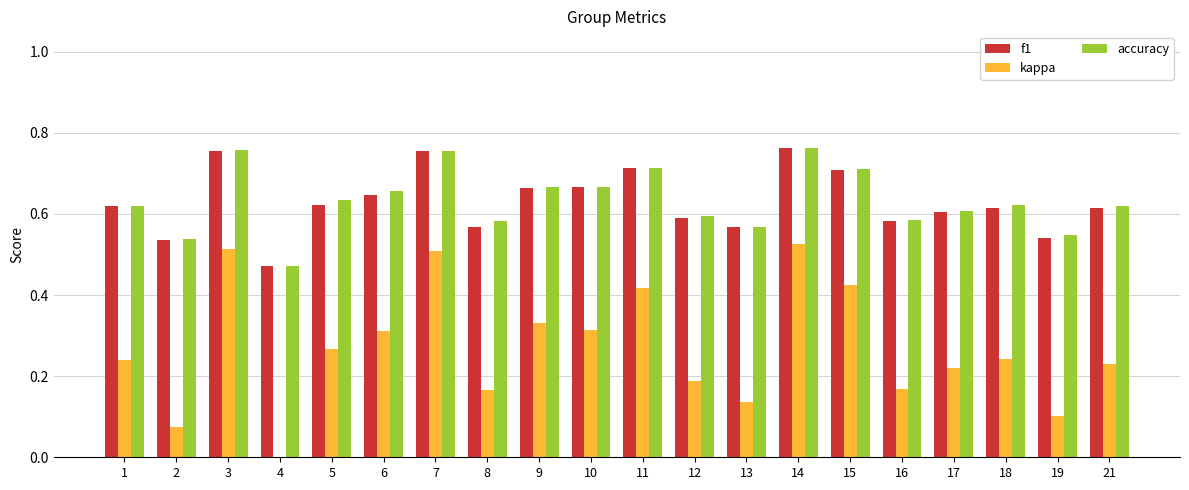

Between 2 and 10, which is larger?

10